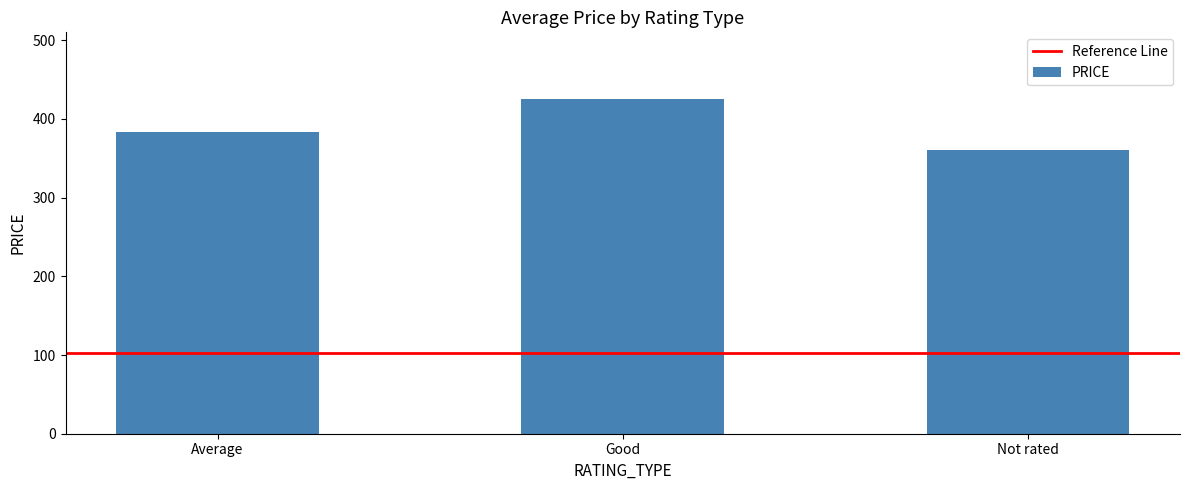

At which label is the value closest to 392?

Average